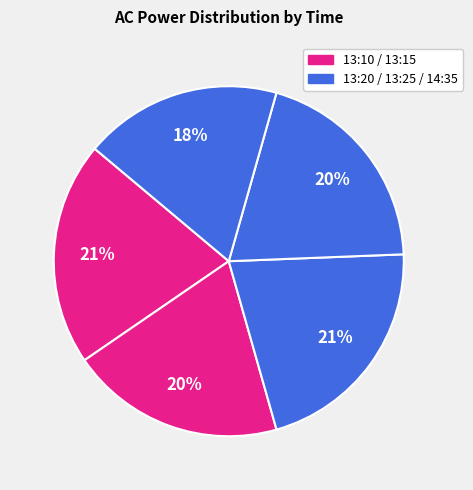

How many segments does this pie chart have?

5